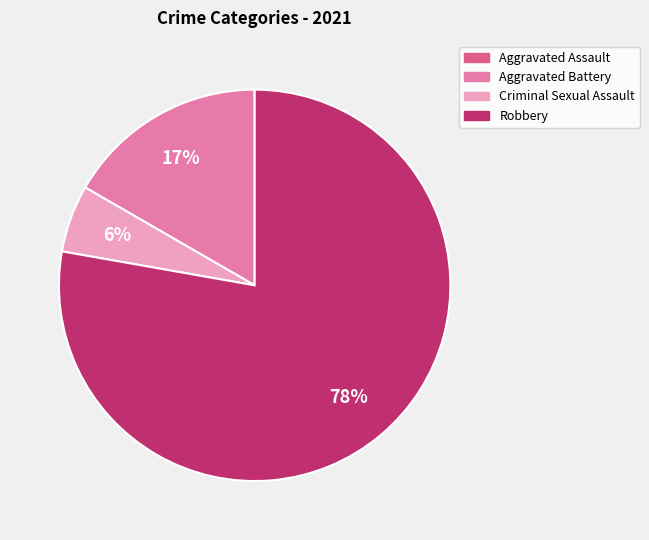

To the nearest percent, what portion does Aggravated Battery represent?

17%